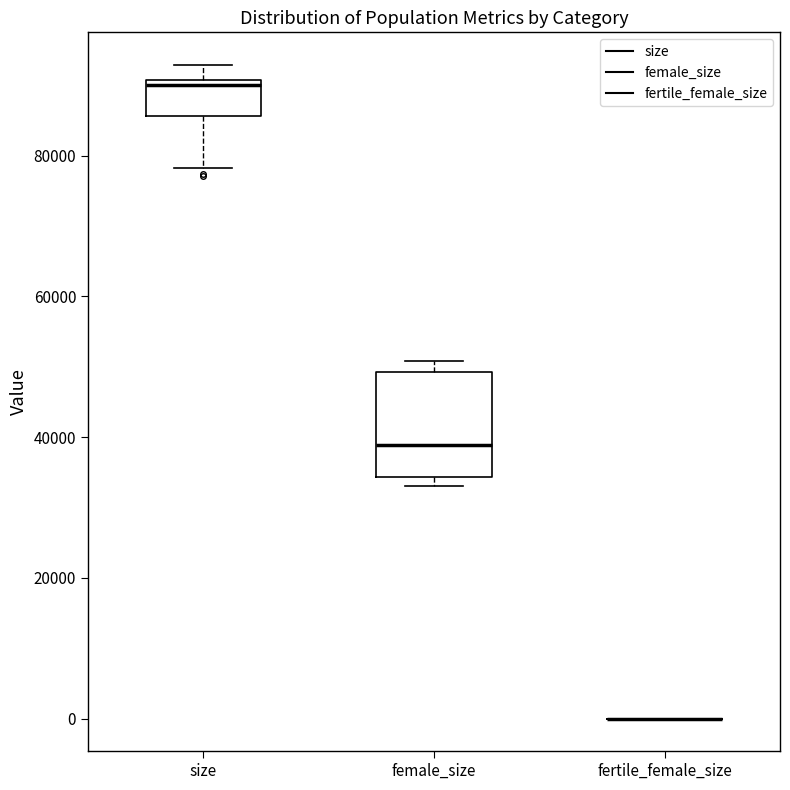

Where is the upper edge of the box for size on the y-axis? The values are not printed on the chart, so give them approximately, as read against the axis.

90000